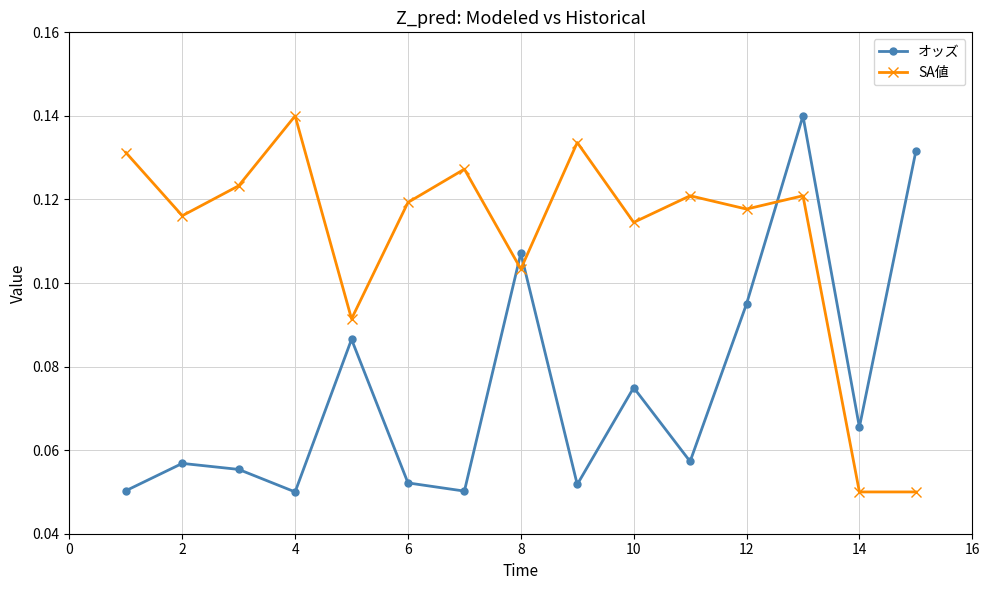

How many interior local valleys does the オッズ series have?

5